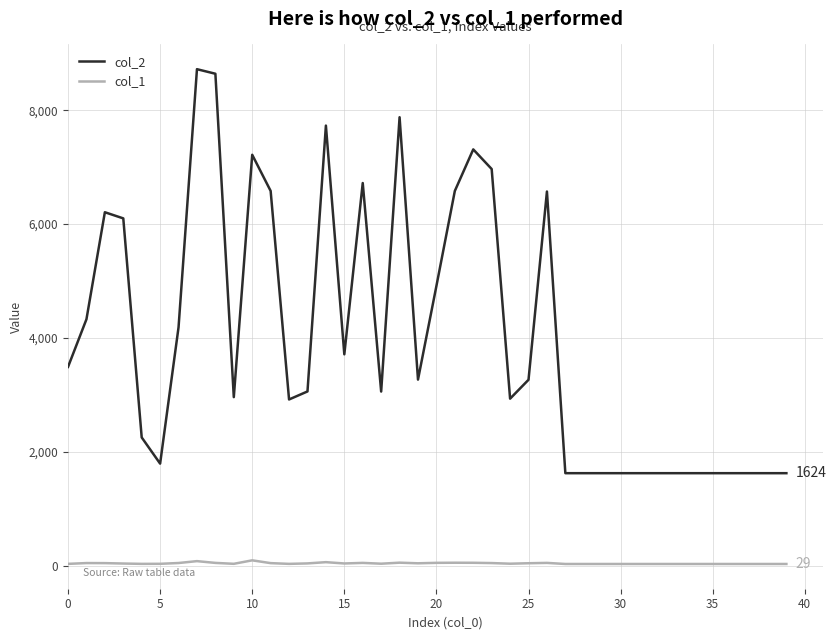

What is the minimum value shown in the chart?

29